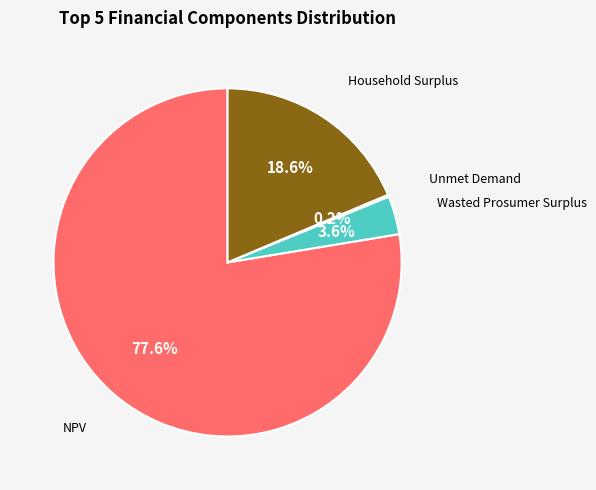

Does any single category account for the majority?

Yes